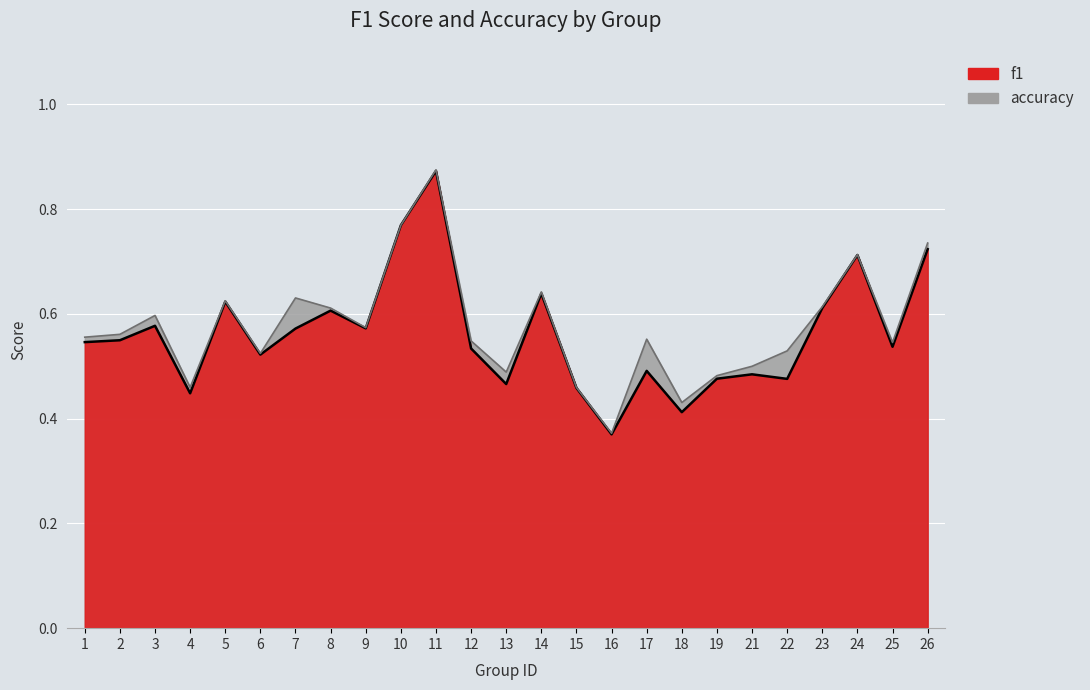

How many interior local valleys does the accuracy series have?

7